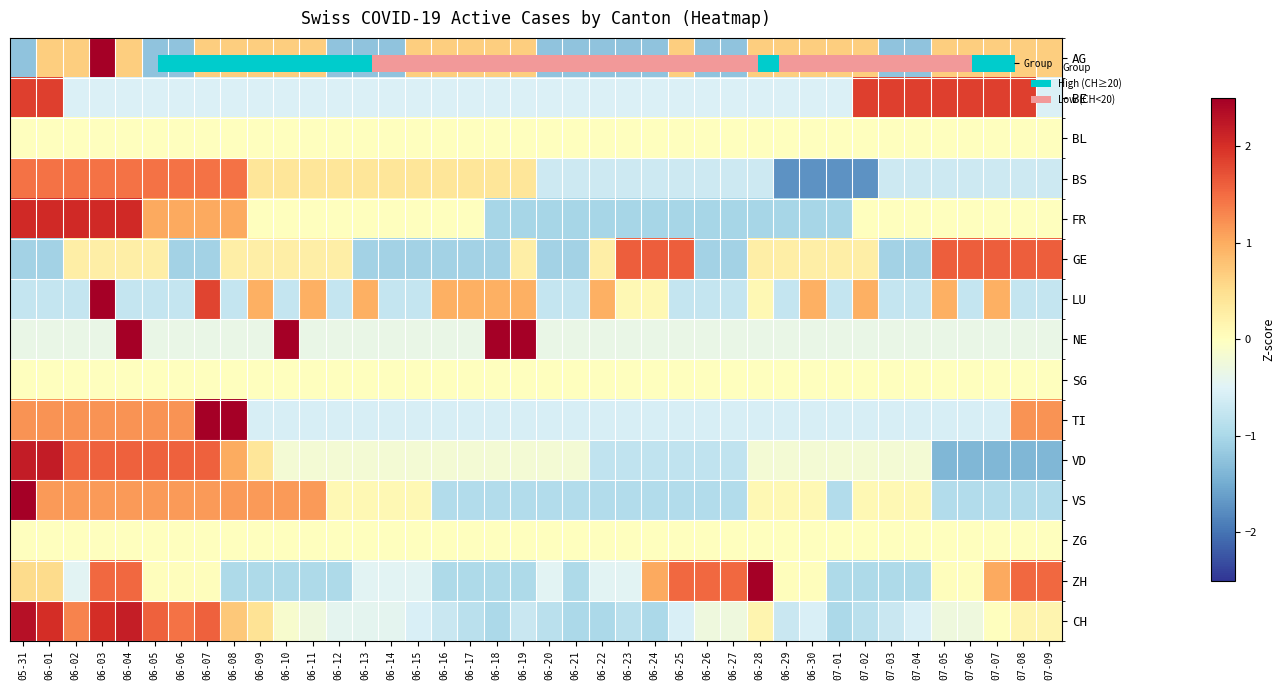

Reading left to right, what are all the values shown in this chart?

AG: 05-31=-1.2	06-01=0.7	06-02=0.7	06-03=2.6	06-04=0.7	06-05=-1.2	06-06=-1.2	06-07=0.7	06-08=0.7	06-09=0.7	06-10=0.7	06-11=0.7	06-12=-1.2	06-13=-1.2	06-14=-1.2	06-15=0.7	06-16=0.7	06-17=0.7	06-18=0.7	06-19=0.7	06-20=-1.2	06-21=-1.2	06-22=-1.2	06-23=-1.2	06-24=-1.2	06-25=0.7	06-26=-1.2	06-27=-1.2	06-28=0.7	06-29=0.7	06-30=0.7	07-01=0.7	07-02=0.7	07-03=-1.2	07-04=-1.2	07-05=0.7	07-06=0.7	07-07=0.7	07-08=0.7	07-09=0.7
BE: 05-31=1.9	06-01=1.9	06-02=-0.5	06-03=-0.5	06-04=-0.5	06-05=-0.5	06-06=-0.5	06-07=-0.5	06-08=-0.5	06-09=-0.5	06-10=-0.5	06-11=-0.5	06-12=-0.5	06-13=-0.5	06-14=-0.5	06-15=-0.5	06-16=-0.5	06-17=-0.5	06-18=-0.5	06-19=-0.5	06-20=-0.5	06-21=-0.5	06-22=-0.5	06-23=-0.5	06-24=-0.5	06-25=-0.5	06-26=-0.5	06-27=-0.5	06-28=-0.5	06-29=-0.5	06-30=-0.5	07-01=-0.5	07-02=1.9	07-03=1.9	07-04=1.9	07-05=1.9	07-06=1.9	07-07=1.9	07-08=1.9	07-09=-0.5
BL: 05-31=0.0	06-01=0.0	06-02=0.0	06-03=0.0	06-04=0.0	06-05=0.0	06-06=0.0	06-07=0.0	06-08=0.0	06-09=0.0	06-10=0.0	06-11=0.0	06-12=0.0	06-13=0.0	06-14=0.0	06-15=0.0	06-16=0.0	06-17=0.0	06-18=0.0	06-19=0.0	06-20=0.0	06-21=0.0	06-22=0.0	06-23=0.0	06-24=0.0	06-25=0.0	06-26=0.0	06-27=0.0	06-28=0.0	06-29=0.0	06-30=0.0	07-01=0.0	07-02=0.0	07-03=0.0	07-04=0.0	07-05=0.0	07-06=0.0	07-07=0.0	07-08=0.0	07-09=0.0
BS: 05-31=1.5	06-01=1.5	06-02=1.5	06-03=1.5	06-04=1.5	06-05=1.5	06-06=1.5	06-07=1.5	06-08=1.5	06-09=0.4	06-10=0.4	06-11=0.4	06-12=0.4	06-13=0.4	06-14=0.4	06-15=0.4	06-16=0.4	06-17=0.4	06-18=0.4	06-19=0.4	06-20=-0.7	06-21=-0.7	06-22=-0.7	06-23=-0.7	06-24=-0.7	06-25=-0.7	06-26=-0.7	06-27=-0.7	06-28=-0.7	06-29=-1.7	06-30=-1.7	07-01=-1.7	07-02=-1.7	07-03=-0.7	07-04=-0.7	07-05=-0.7	07-06=-0.7	07-07=-0.7	07-08=-0.7	07-09=-0.7
FR: 05-31=2.1	06-01=2.1	06-02=2.1	06-03=2.1	06-04=2.1	06-05=1.0	06-06=1.0	06-07=1.0	06-08=1.0	06-09=0.0	06-10=0.0	06-11=0.0	06-12=0.0	06-13=0.0	06-14=0.0	06-15=0.0	06-16=0.0	06-17=0.0	06-18=-1.0	06-19=-1.0	06-20=-1.0	06-21=-1.0	06-22=-1.0	06-23=-1.0	06-24=-1.0	06-25=-1.0	06-26=-1.0	06-27=-1.0	06-28=-1.0	06-29=-1.0	06-30=-1.0	07-01=-1.0	07-02=0.0	07-03=0.0	07-04=0.0	07-05=0.0	07-06=0.0	07-07=0.0	07-08=0.0	07-09=0.0
GE: 05-31=-1.1	06-01=-1.1	06-02=0.3	06-03=0.3	06-04=0.3	06-05=0.3	06-06=-1.1	06-07=-1.1	06-08=0.3	06-09=0.3	06-10=0.3	06-11=0.3	06-12=0.3	06-13=-1.1	06-14=-1.1	06-15=-1.1	06-16=-1.1	06-17=-1.1	06-18=-1.1	06-19=0.3	06-20=-1.1	06-21=-1.1	06-22=0.3	06-23=1.6	06-24=1.6	06-25=1.6	06-26=-1.1	06-27=-1.1	06-28=0.3	06-29=0.3	06-30=0.3	07-01=0.3	07-02=0.3	07-03=-1.1	07-04=-1.1	07-05=1.6	07-06=1.6	07-07=1.6	07-08=1.6	07-09=1.6
LU: 05-31=-0.8	06-01=-0.8	06-02=-0.8	06-03=3.5	06-04=-0.8	06-05=-0.8	06-06=-0.8	06-07=1.8	06-08=-0.8	06-09=1.0	06-10=-0.8	06-11=1.0	06-12=-0.8	06-13=1.0	06-14=-0.8	06-15=-0.8	06-16=1.0	06-17=1.0	06-18=1.0	06-19=1.0	06-20=-0.8	06-21=-0.8	06-22=1.0	06-23=0.1	06-24=0.1	06-25=-0.8	06-26=-0.8	06-27=-0.8	06-28=0.1	06-29=-0.8	06-30=1.0	07-01=-0.8	07-02=1.0	07-03=-0.8	07-04=-0.8	07-05=1.0	07-06=-0.8	07-07=1.0	07-08=-0.8	07-09=-0.8
NE: 05-31=-0.3	06-01=-0.3	06-02=-0.3	06-03=-0.3	06-04=3.0	06-05=-0.3	06-06=-0.3	06-07=-0.3	06-08=-0.3	06-09=-0.3	06-10=3.0	06-11=-0.3	06-12=-0.3	06-13=-0.3	06-14=-0.3	06-15=-0.3	06-16=-0.3	06-17=-0.3	06-18=3.0	06-19=3.0	06-20=-0.3	06-21=-0.3	06-22=-0.3	06-23=-0.3	06-24=-0.3	06-25=-0.3	06-26=-0.3	06-27=-0.3	06-28=-0.3	06-29=-0.3	06-30=-0.3	07-01=-0.3	07-02=-0.3	07-03=-0.3	07-04=-0.3	07-05=-0.3	07-06=-0.3	07-07=-0.3	07-08=-0.3	07-09=-0.3
SG: 05-31=0.0	06-01=0.0	06-02=0.0	06-03=0.0	06-04=0.0	06-05=0.0	06-06=0.0	06-07=0.0	06-08=0.0	06-09=0.0	06-10=0.0	06-11=0.0	06-12=0.0	06-13=0.0	06-14=0.0	06-15=0.0	06-16=0.0	06-17=0.0	06-18=0.0	06-19=0.0	06-20=0.0	06-21=0.0	06-22=0.0	06-23=0.0	06-24=0.0	06-25=0.0	06-26=0.0	06-27=0.0	06-28=0.0	06-29=0.0	06-30=0.0	07-01=0.0	07-02=0.0	07-03=0.0	07-04=0.0	07-05=0.0	07-06=0.0	07-07=0.0	07-08=0.0	07-09=0.0
TI: 05-31=1.2	06-01=1.2	06-02=1.2	06-03=1.2	06-04=1.2	06-05=1.2	06-06=1.2	06-07=3.0	06-08=3.0	06-09=-0.6	06-10=-0.6	06-11=-0.6	06-12=-0.6	06-13=-0.6	06-14=-0.6	06-15=-0.6	06-16=-0.6	06-17=-0.6	06-18=-0.6	06-19=-0.6	06-20=-0.6	06-21=-0.6	06-22=-0.6	06-23=-0.6	06-24=-0.6	06-25=-0.6	06-26=-0.6	06-27=-0.6	06-28=-0.6	06-29=-0.6	06-30=-0.6	07-01=-0.6	07-02=-0.6	07-03=-0.6	07-04=-0.6	07-05=-0.6	07-06=-0.6	07-07=-0.6	07-08=1.2	07-09=1.2
VD: 05-31=2.2	06-01=2.2	06-02=1.6	06-03=1.6	06-04=1.6	06-05=1.6	06-06=1.6	06-07=1.6	06-08=1.0	06-09=0.4	06-10=-0.2	06-11=-0.2	06-12=-0.2	06-13=-0.2	06-14=-0.2	06-15=-0.2	06-16=-0.2	06-17=-0.2	06-18=-0.2	06-19=-0.2	06-20=-0.2	06-21=-0.2	06-22=-0.8	06-23=-0.8	06-24=-0.8	06-25=-0.8	06-26=-0.8	06-27=-0.8	06-28=-0.2	06-29=-0.2	06-30=-0.2	07-01=-0.2	07-02=-0.2	07-03=-0.2	07-04=-0.2	07-05=-1.4	07-06=-1.4	07-07=-1.4	07-08=-1.4	07-09=-1.4
VS: 05-31=3.2	06-01=1.1	06-02=1.1	06-03=1.1	06-04=1.1	06-05=1.1	06-06=1.1	06-07=1.1	06-08=1.1	06-09=1.1	06-10=1.1	06-11=1.1	06-12=0.1	06-13=0.1	06-14=0.1	06-15=0.1	06-16=-0.9	06-17=-0.9	06-18=-0.9	06-19=-0.9	06-20=-0.9	06-21=-0.9	06-22=-0.9	06-23=-0.9	06-24=-0.9	06-25=-0.9	06-26=-0.9	06-27=-0.9	06-28=0.1	06-29=0.1	06-30=0.1	07-01=-0.9	07-02=0.1	07-03=0.1	07-04=0.1	07-05=-0.9	07-06=-0.9	07-07=-0.9	07-08=-0.9	07-09=-0.9
ZG: 05-31=0.0	06-01=0.0	06-02=0.0	06-03=0.0	06-04=0.0	06-05=0.0	06-06=0.0	06-07=0.0	06-08=0.0	06-09=0.0	06-10=0.0	06-11=0.0	06-12=0.0	06-13=0.0	06-14=0.0	06-15=0.0	06-16=0.0	06-17=0.0	06-18=0.0	06-19=0.0	06-20=0.0	06-21=0.0	06-22=0.0	06-23=0.0	06-24=0.0	06-25=0.0	06-26=0.0	06-27=0.0	06-28=0.0	06-29=0.0	06-30=0.0	07-01=0.0	07-02=0.0	07-03=0.0	07-04=0.0	07-05=0.0	07-06=0.0	07-07=0.0	07-08=0.0	07-09=0.0
ZH: 05-31=0.5	06-01=0.5	06-02=-0.5	06-03=1.5	06-04=1.5	06-05=0.0	06-06=0.0	06-07=0.0	06-08=-1.0	06-09=-1.0	06-10=-1.0	06-11=-1.0	06-12=-1.0	06-13=-0.5	06-14=-0.5	06-15=-0.5	06-16=-1.0	06-17=-1.0	06-18=-1.0	06-19=-1.0	06-20=-0.5	06-21=-1.0	06-22=-0.5	06-23=-0.5	06-24=1.0	06-25=1.5	06-26=1.5	06-27=1.5	06-28=2.5	06-29=0.0	06-30=0.0	07-01=-1.0	07-02=-1.0	07-03=-1.0	07-04=-1.0	07-05=0.0	07-06=0.0	07-07=1.0	07-08=1.5	07-09=1.5
CH: 05-31=2.3	06-01=2.0	06-02=1.3	06-03=2.0	06-04=2.2	06-05=1.6	06-06=1.5	06-07=1.6	06-08=0.7	06-09=0.4	06-10=-0.1	06-11=-0.3	06-12=-0.4	06-13=-0.4	06-14=-0.4	06-15=-0.6	06-16=-0.7	06-17=-0.8	06-18=-1.0	06-19=-0.7	06-20=-0.8	06-21=-1.0	06-22=-1.0	06-23=-0.8	06-24=-1.0	06-25=-0.6	06-26=-0.3	06-27=-0.3	06-28=0.2	06-29=-0.7	06-30=-0.6	07-01=-1.0	07-02=-0.8	07-03=-0.7	07-04=-0.6	07-05=-0.3	07-06=-0.3	07-07=0.0	07-08=0.2	07-09=0.2